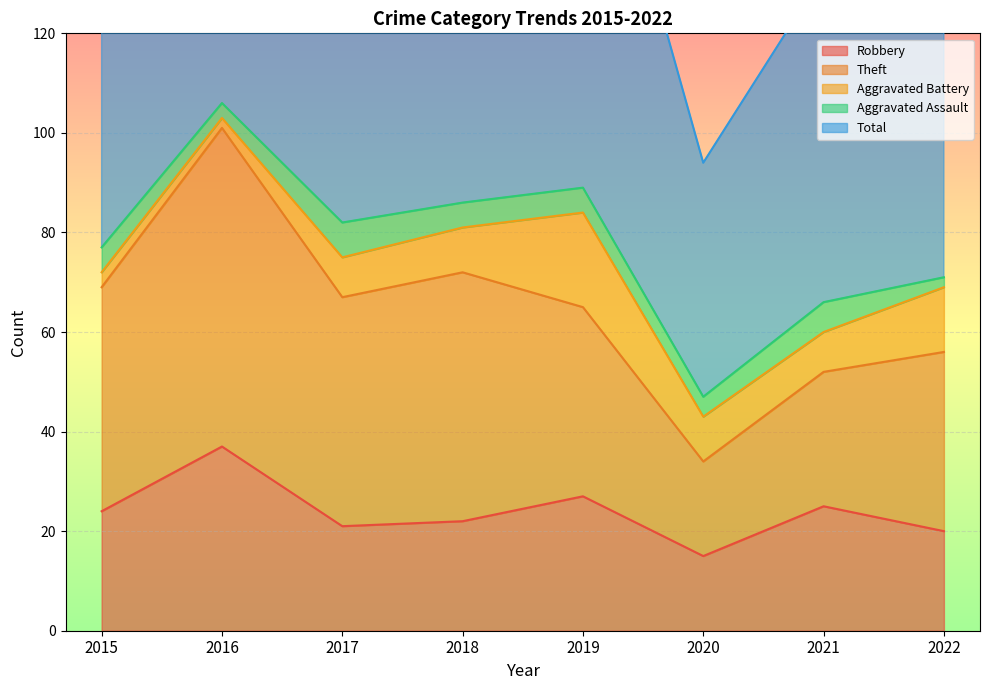

At 2022, list the series in order from smallest to largest.

Aggravated Assault, Aggravated Battery, Robbery, Theft, Total